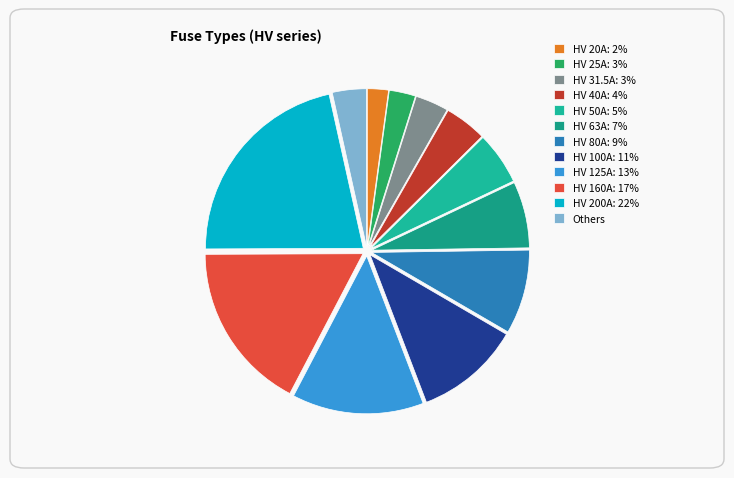

How many slices are in this pie chart?

12